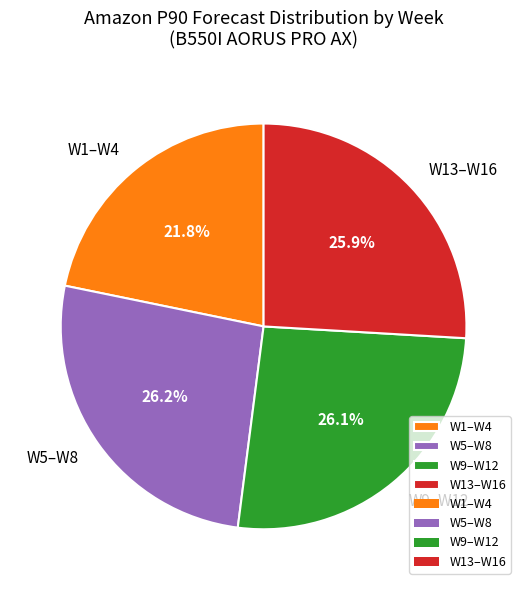

To the nearest percent, what is the difference between the largest and smallest slice percentages?

4%